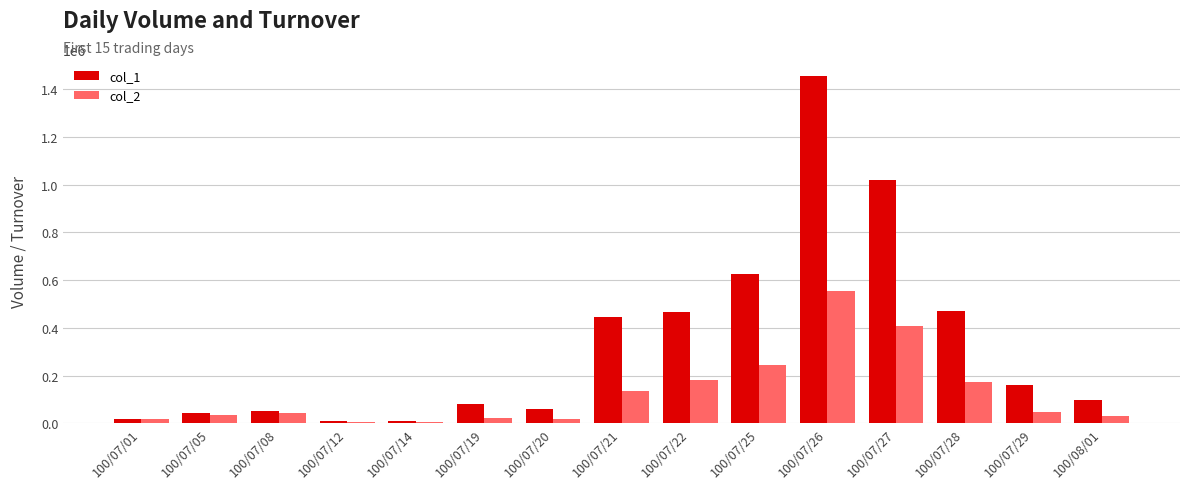

What are all the series names shown in the legend?

col_1, col_2